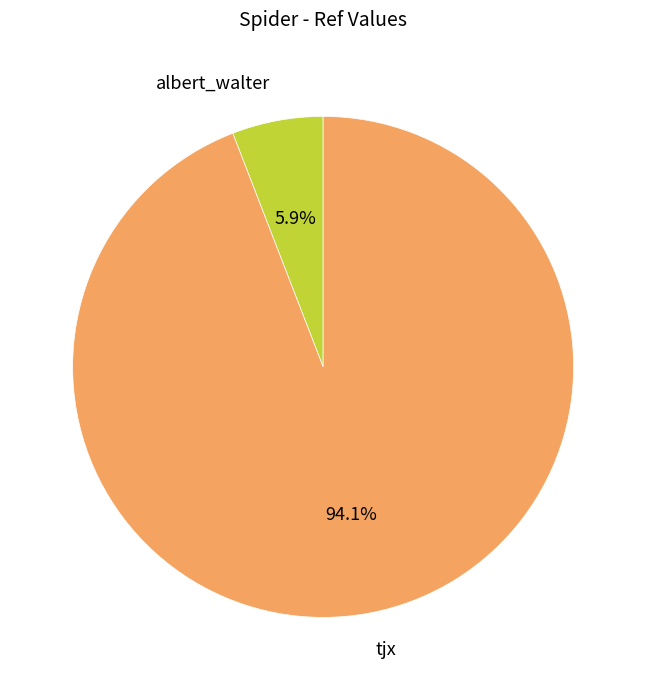

Which category accounts for the majority?

tjx